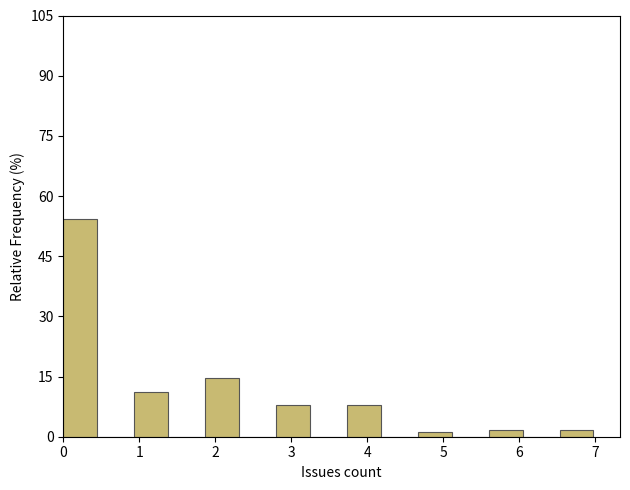

What is the height of the bar covering 1.9 to 2.3 on the x-axis? Neither the bar edges nor the heights are printed on the chart, so give them approximately, as read against the axes.

14